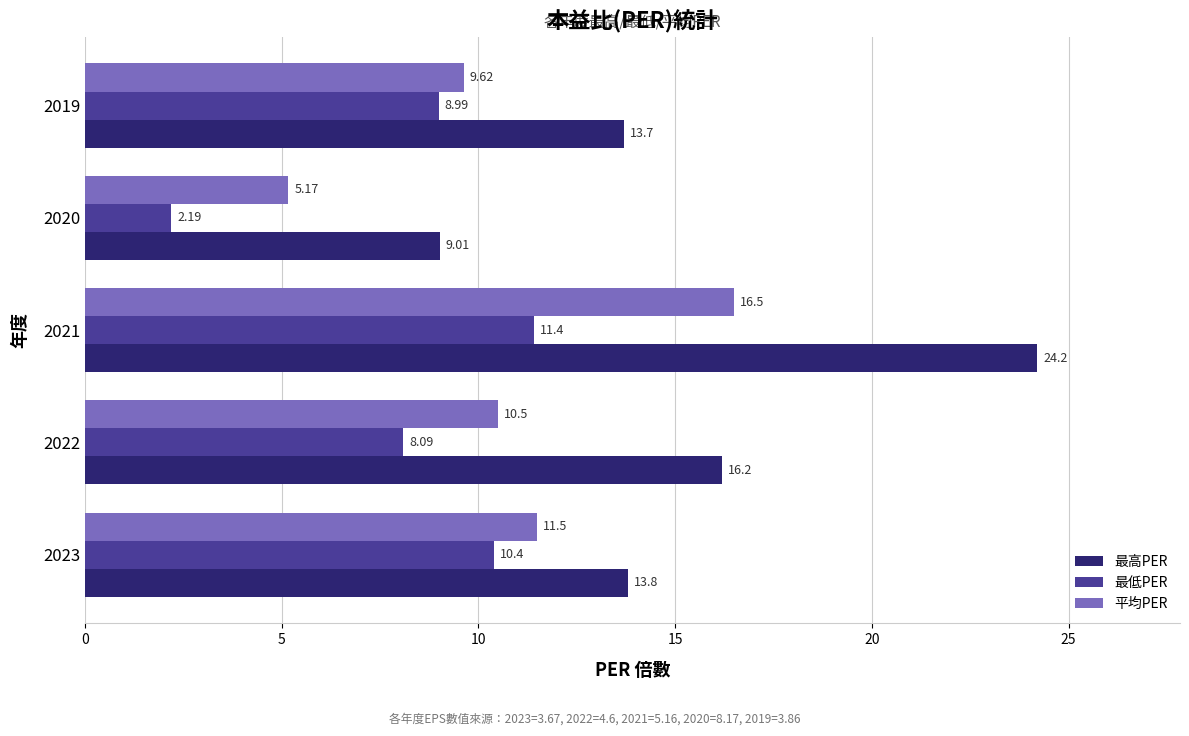

List the series in order of their peak value, highest first.

最高PER, 平均PER, 最低PER